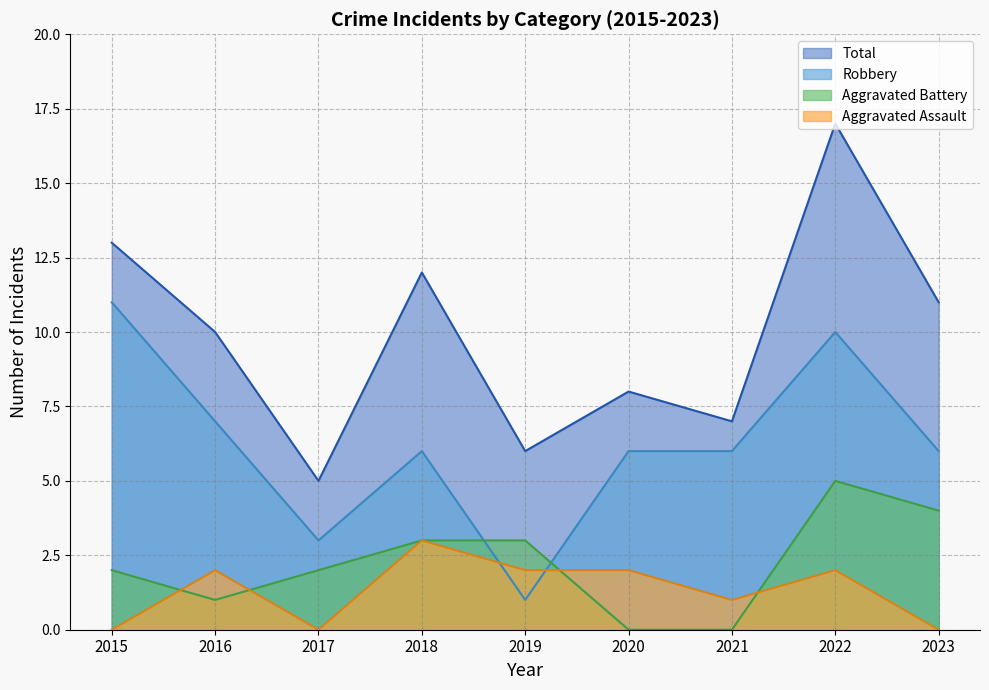

What is the total value across all series at 2019?

12